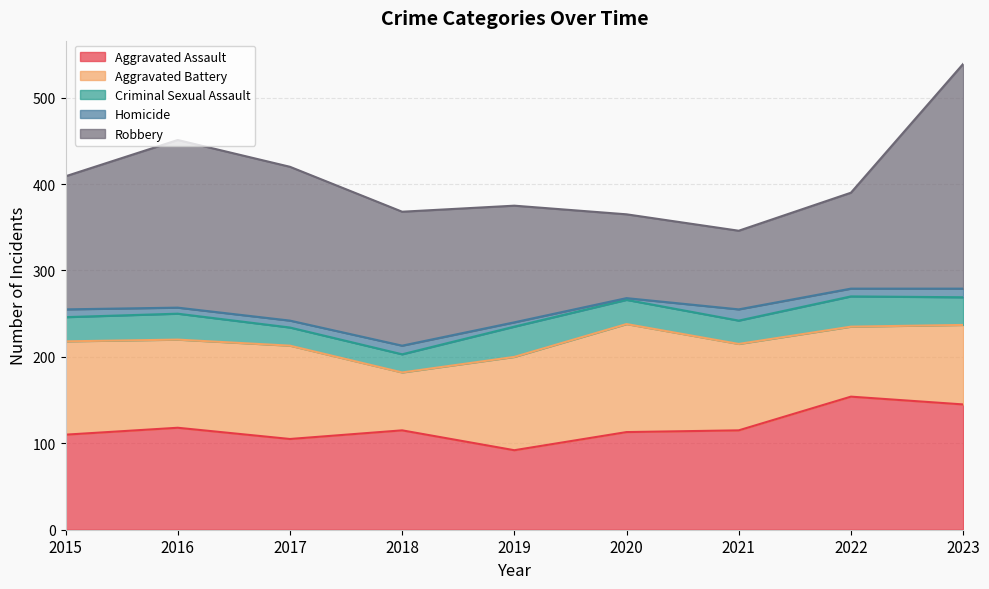

Between 2015 and 2018, which is larger?

2018